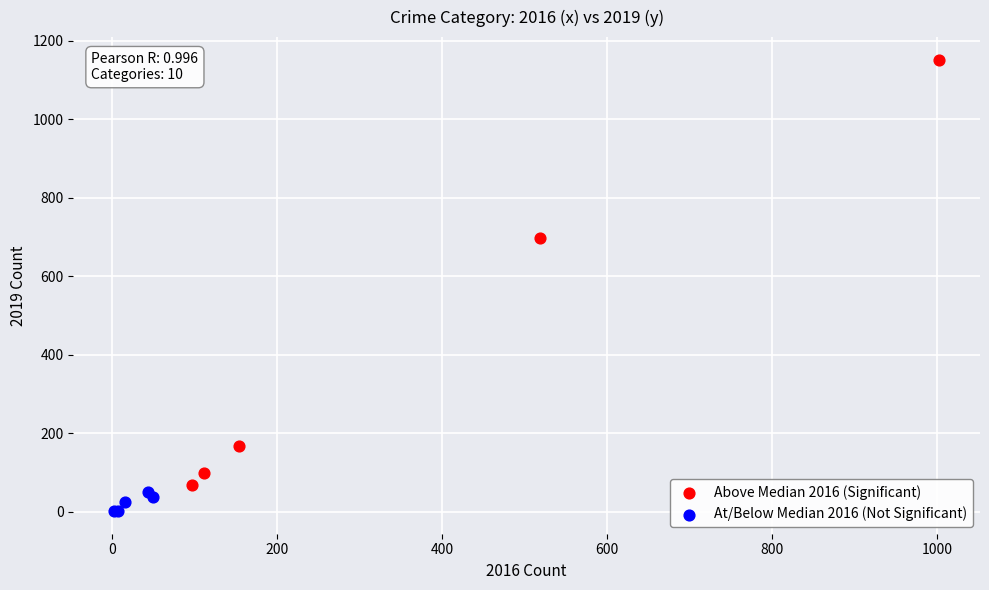

Which series contains the lowest Y value?

At/Below Median 2016 (Not Significant)